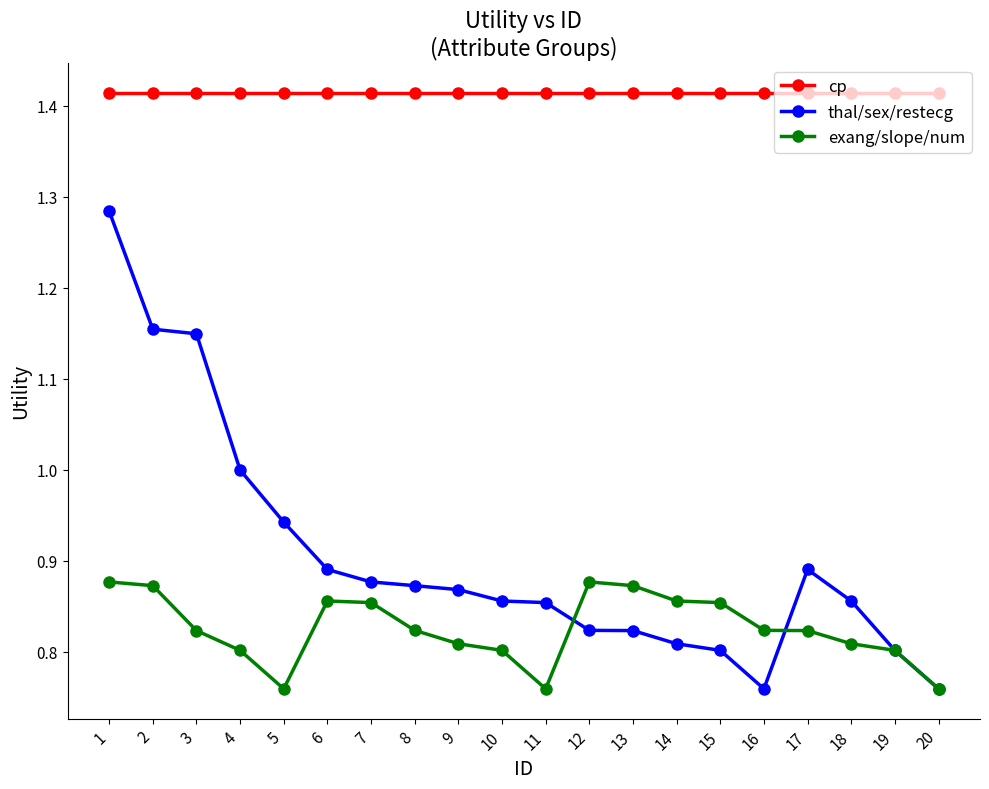

True or false: thal/sex/restecg and cp cross at least once.

False